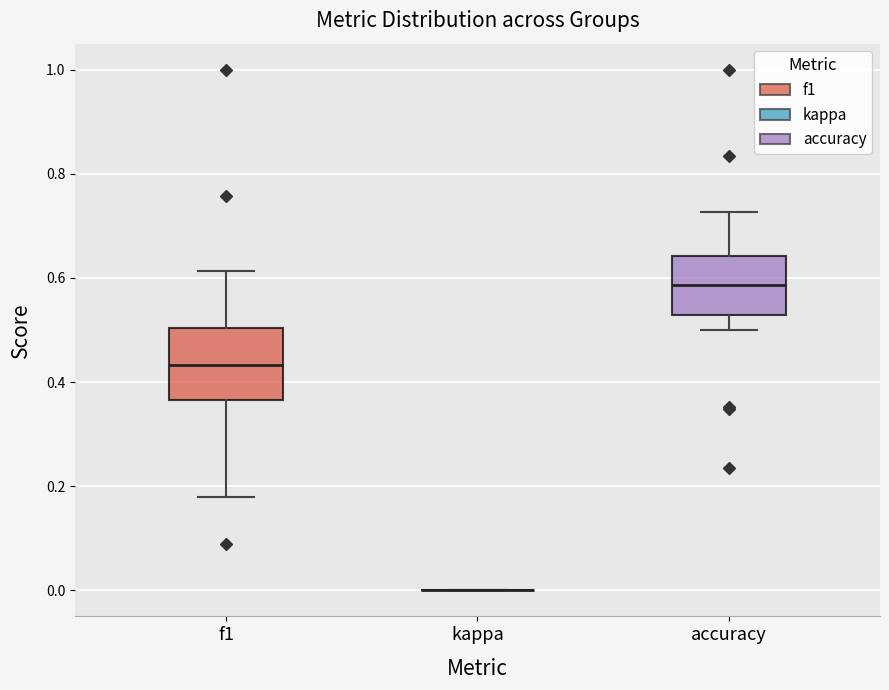

Reading left to right, read every box against the y-axis: the position of its median line, the range the box covers, and the ends of its whiskers. The values are not printed on the chart, so give them approximately, as read against the axis.

f1: median 0.44, box 0.36 to 0.50, whiskers 0.18 to 0.62
kappa: box collapsed to a line at 0.00, whiskers 0.00 to 0.00
accuracy: median 0.58, box 0.52 to 0.64, whiskers 0.50 to 0.72